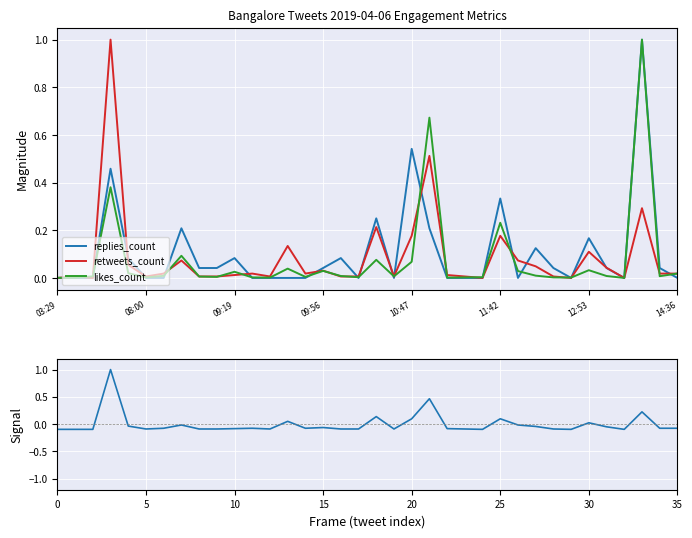

How many data points in likes_count are above 0?

35